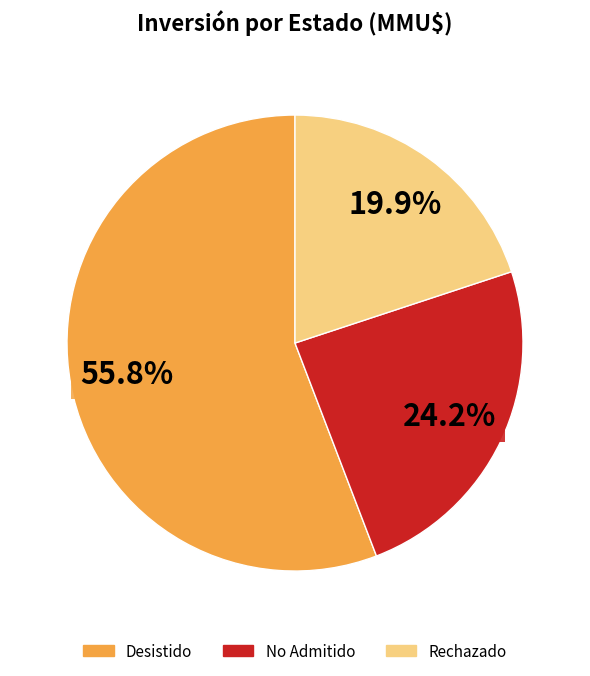

Is there a majority slice in this chart?

Yes